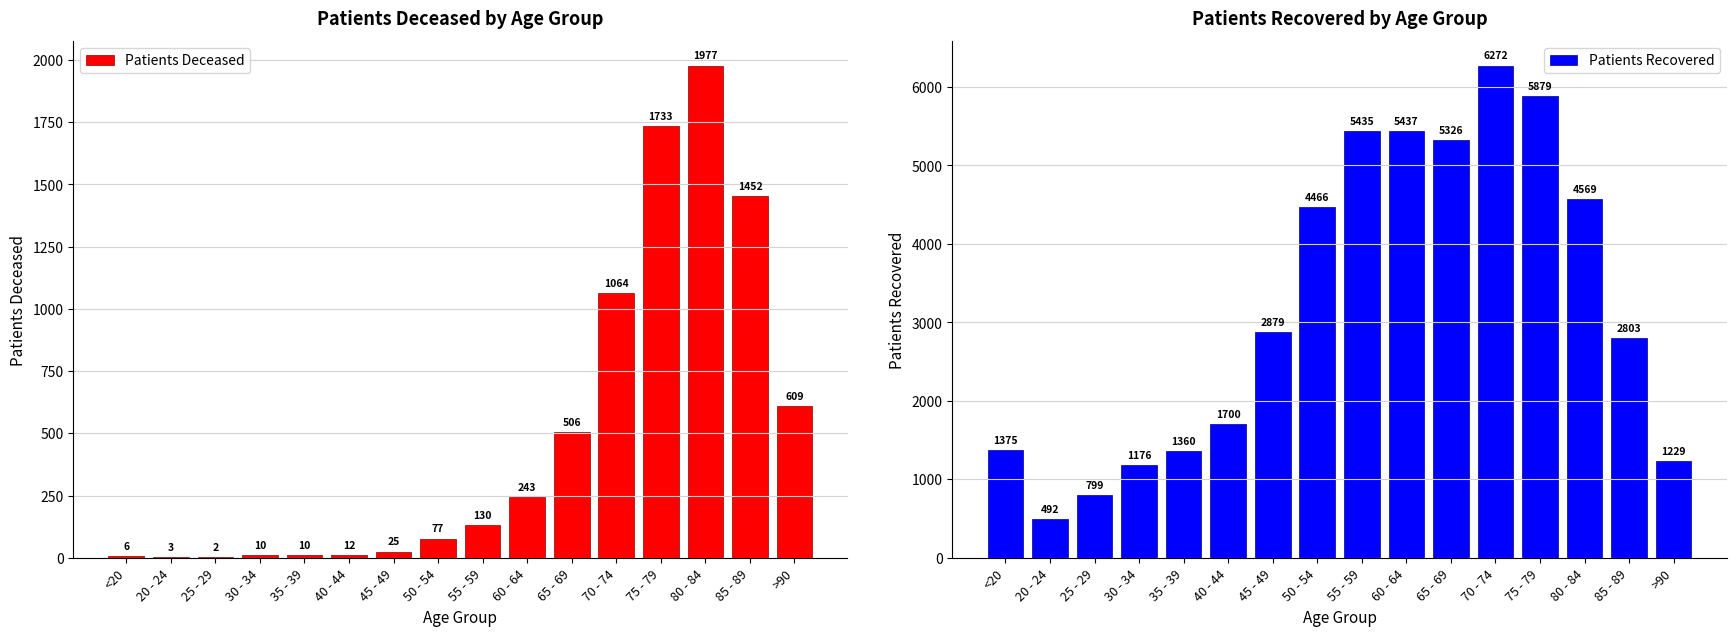

What is the greatest value displayed?

6272